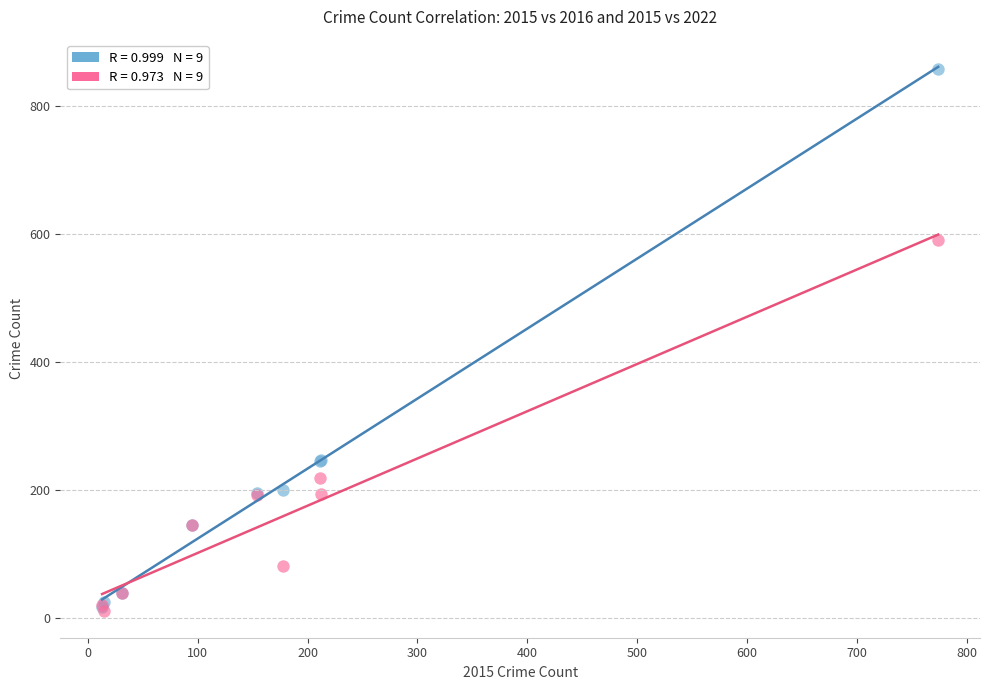

Across all series, what Y value is closest to 435?

590